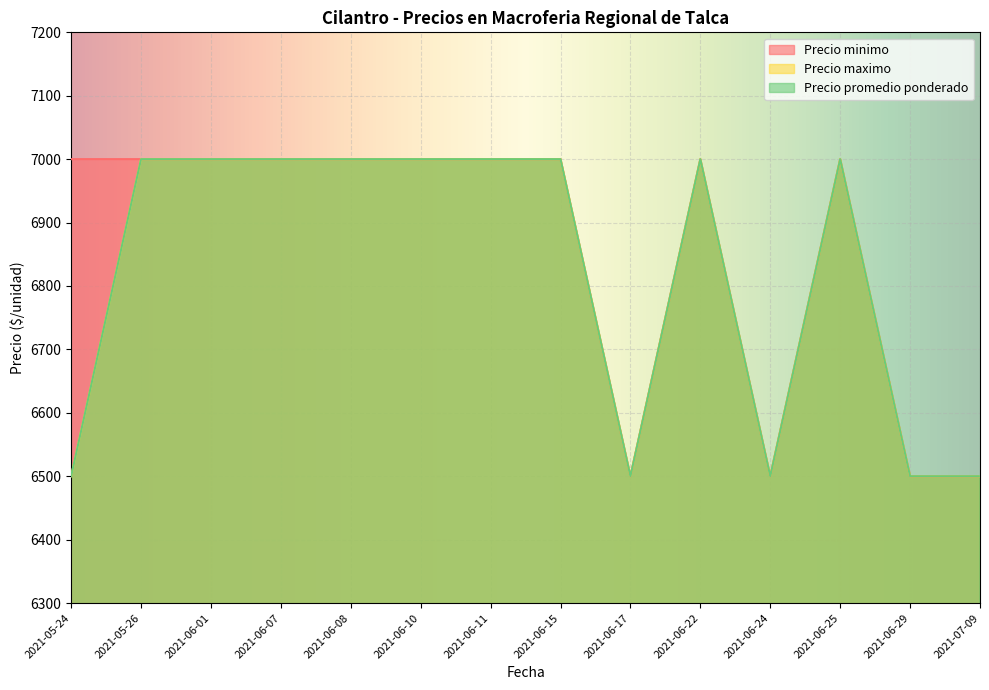

Which series has the largest range (max minus min)?

Precio minimo